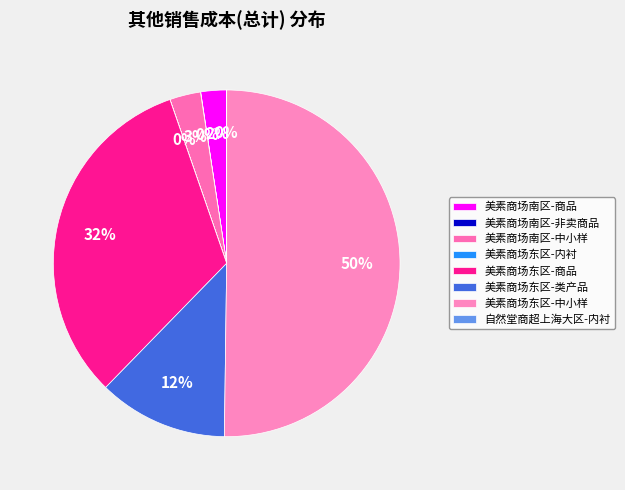

Which slice represents more than half of the pie?

美素商场东区-中小样